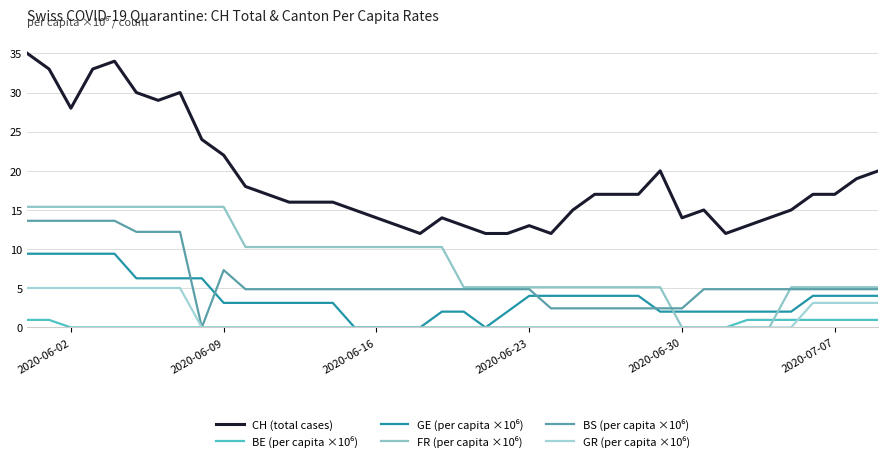

What is the sum of all GE (per capita ×10⁶) values?

151.6